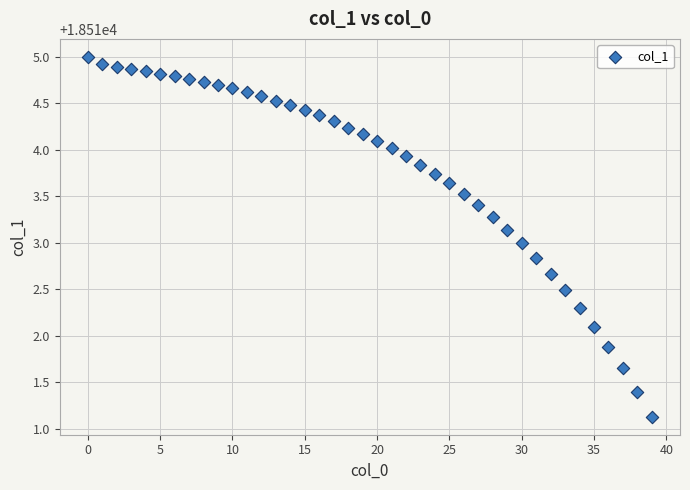

What is the range of Y values (max minus min)?

3.9